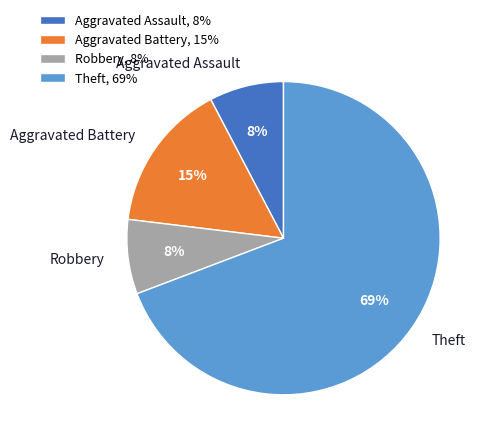

Which has a higher value, Aggravated Battery or Robbery?

Aggravated Battery